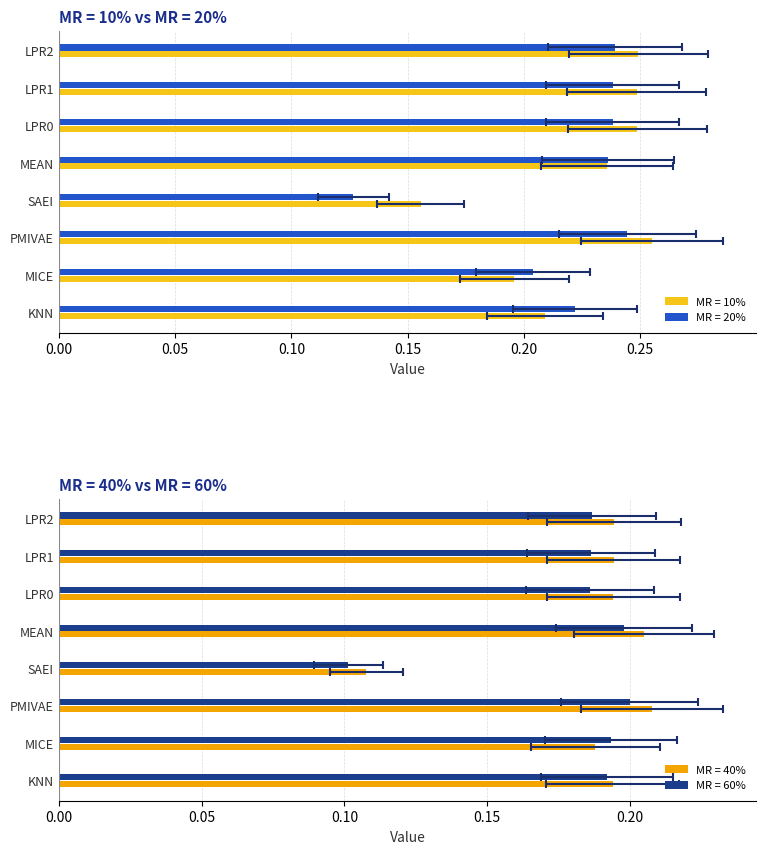

What is the label of the 3rd bar from the left?

PMIVAE